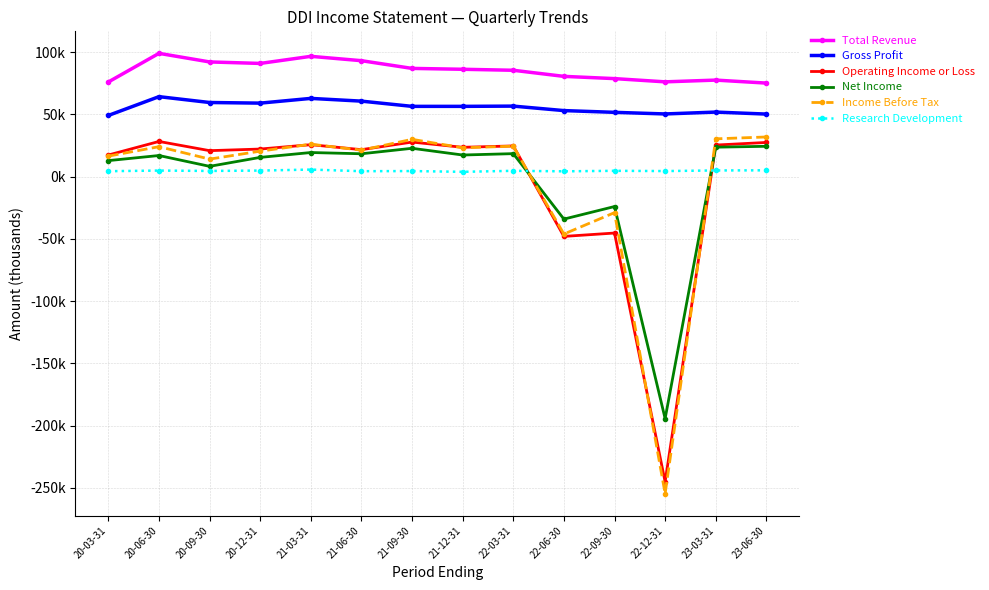

Does the chart have visible grid lines?

Yes